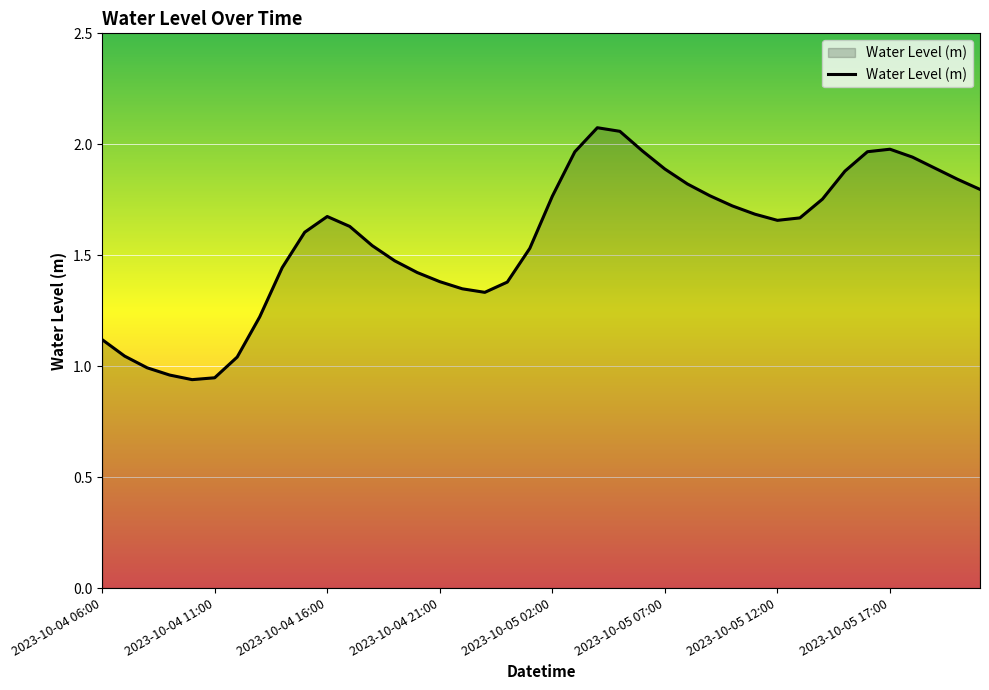

What is the difference between the maximum and minimum values?

1.1